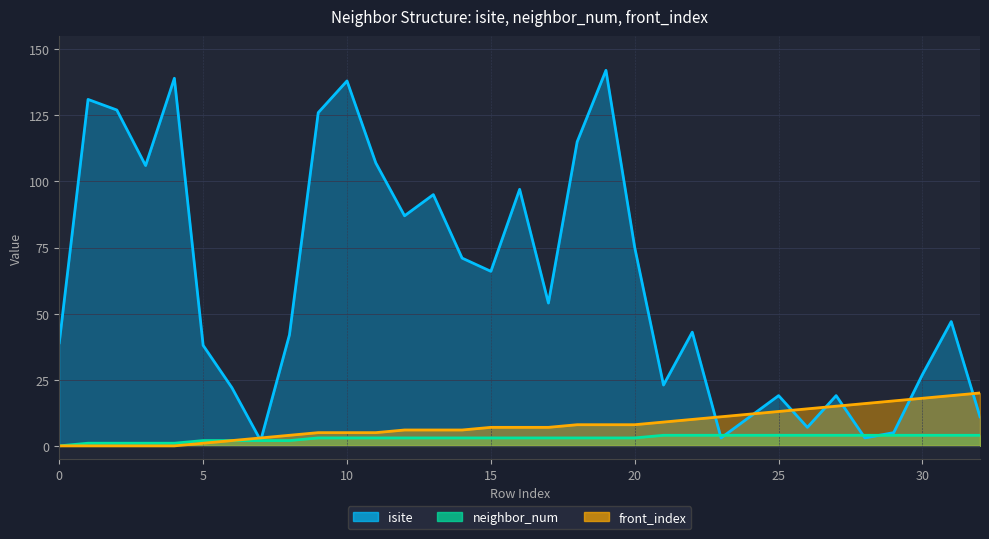

True or false: front_index has more than 1 points higher than both neighbors.

False